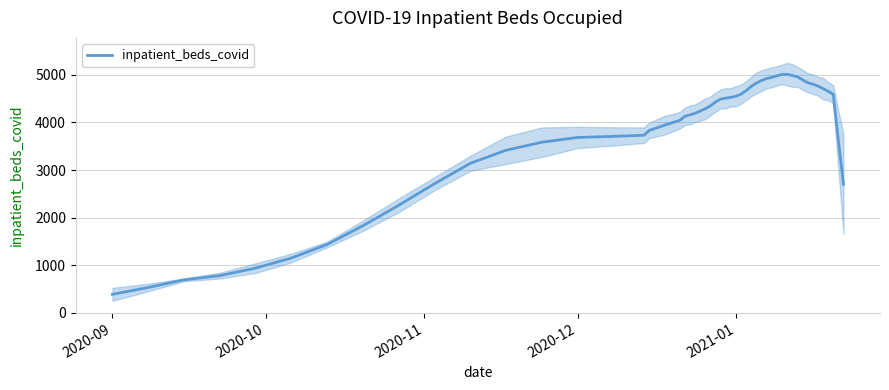

How many values are below 3519?

5